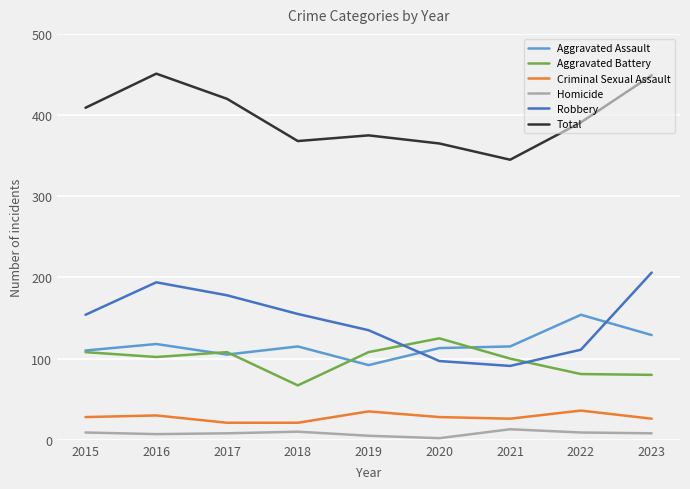

What is the difference between the highest and lowest values at 2018?

358